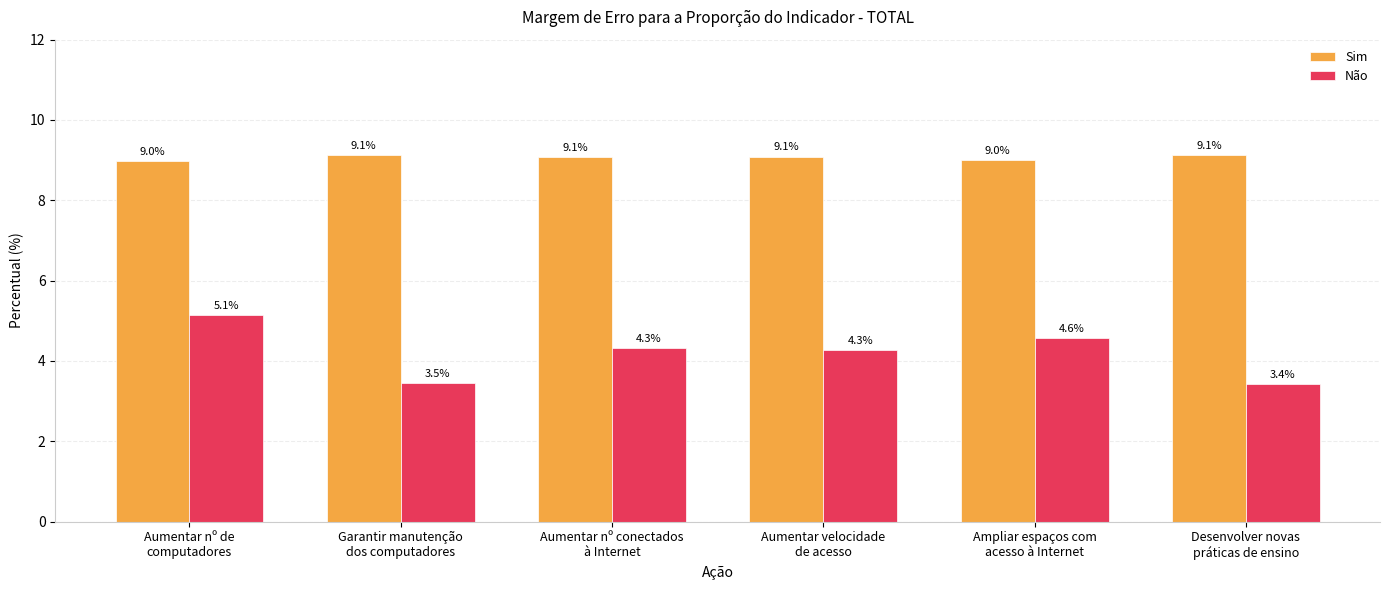

Reading left to right, list all the values displayed in this chart.

Sim: Aumentar nº de
computadores=9.0	Garantir manutenção
dos computadores=9.1	Aumentar nº conectados
à Internet=9.1	Aumentar velocidade
de acesso=9.1	Ampliar espaços com
acesso à Internet=9.0	Desenvolver novas
práticas de ensino=9.1
Não: Aumentar nº de
computadores=5.1	Garantir manutenção
dos computadores=3.5	Aumentar nº conectados
à Internet=4.3	Aumentar velocidade
de acesso=4.3	Ampliar espaços com
acesso à Internet=4.6	Desenvolver novas
práticas de ensino=3.4